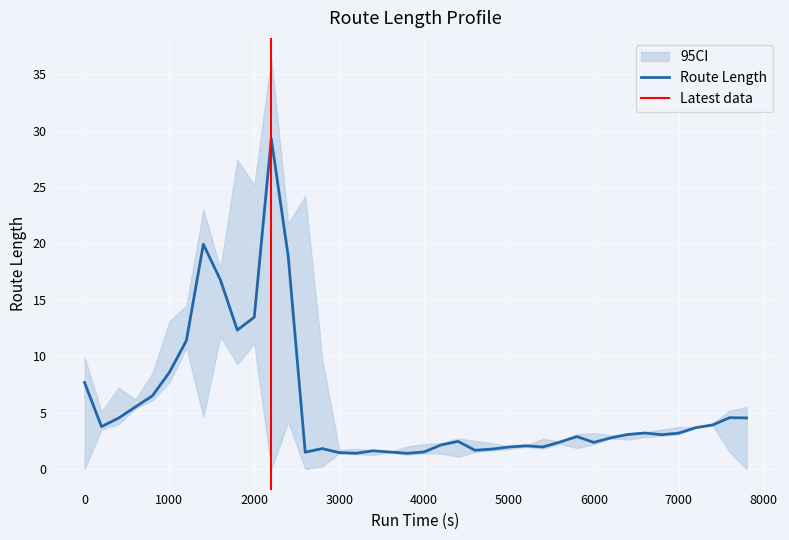

What is the value of the 33rd point from the left?

3.1